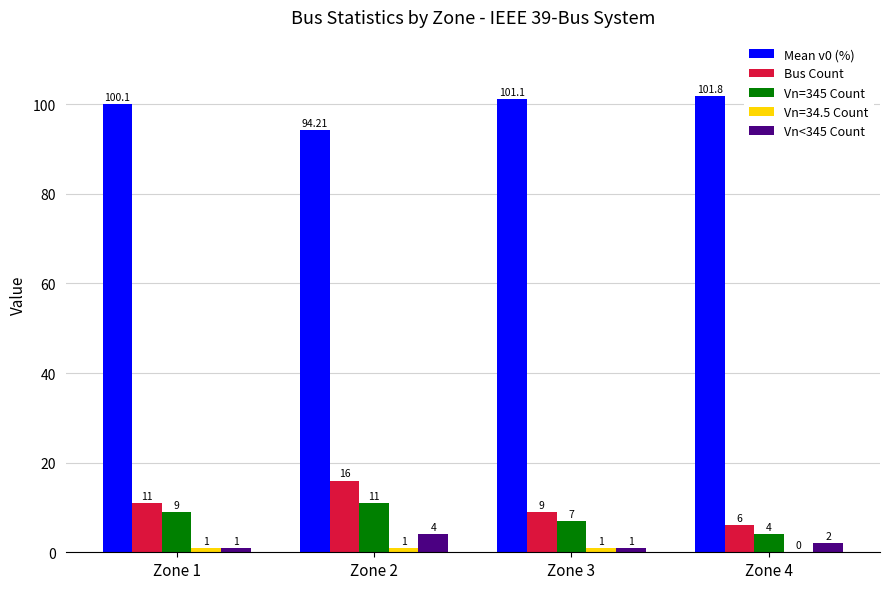

What is the average value of the Vn=345 Count series?

7.8